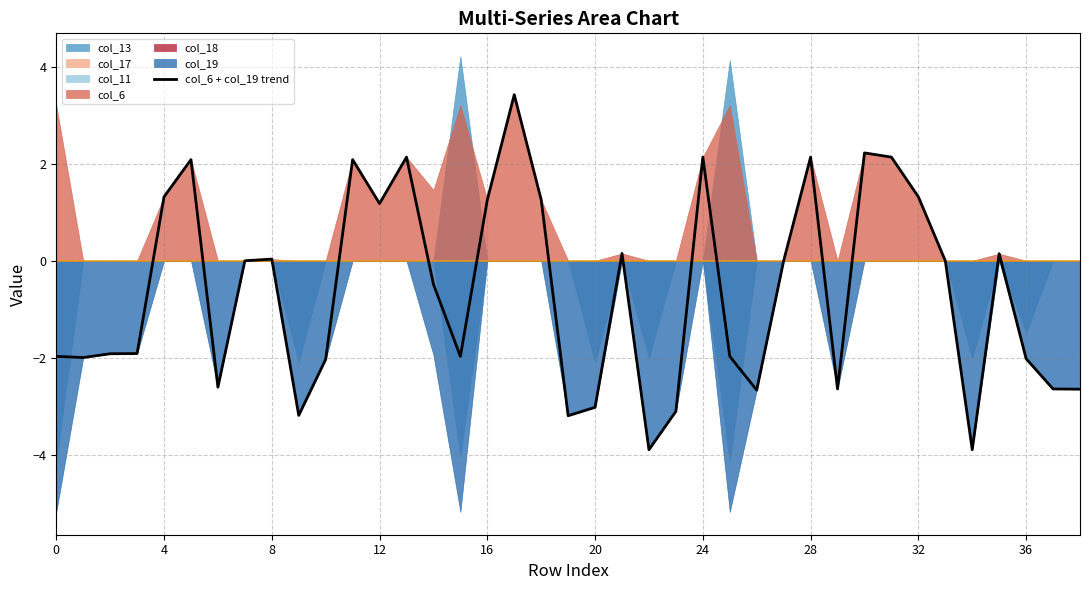

What is the highest value of the col_6 + col_19 trend series?

3.4